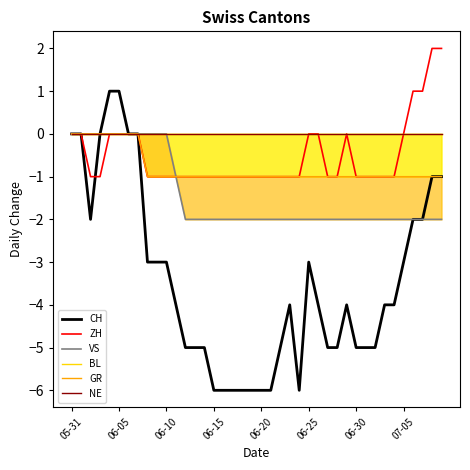

How many values in the CH series exceed -4?

17